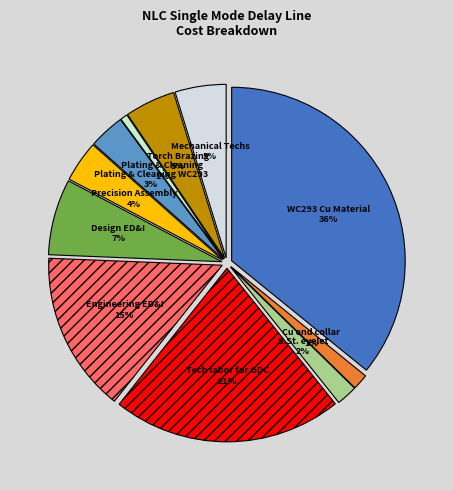

Is the sum of Design ED&I and Plating & Cleaning greater than half?

No